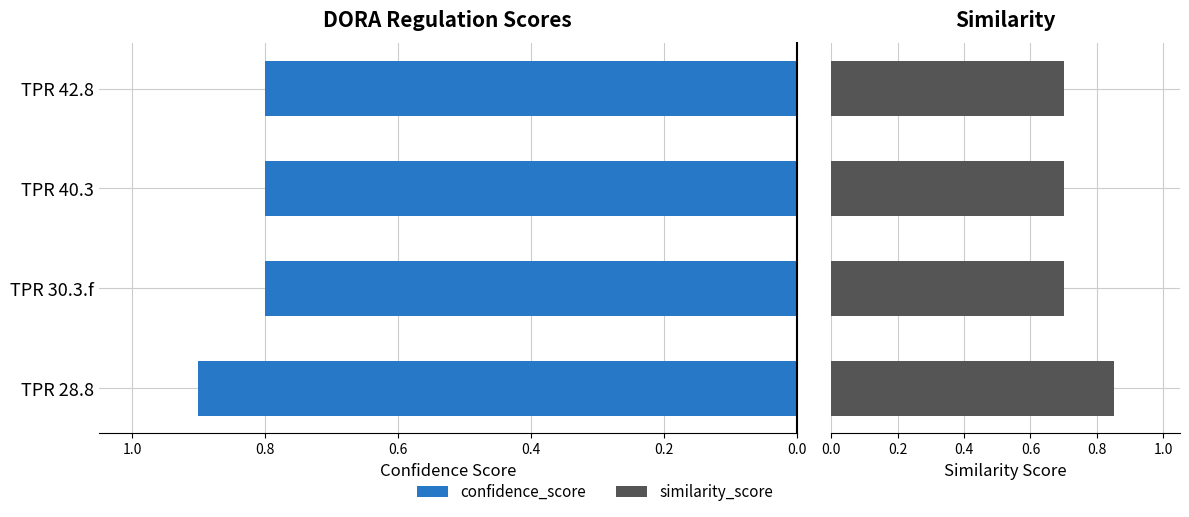

What is the value of the confidence_score bar at the 4th from the left?

0.8